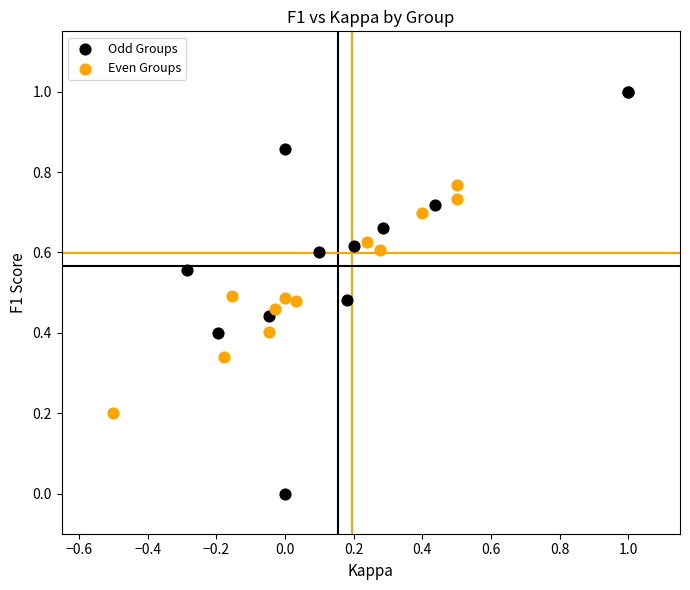

Which series reaches the maximum Y coordinate?

Odd Groups